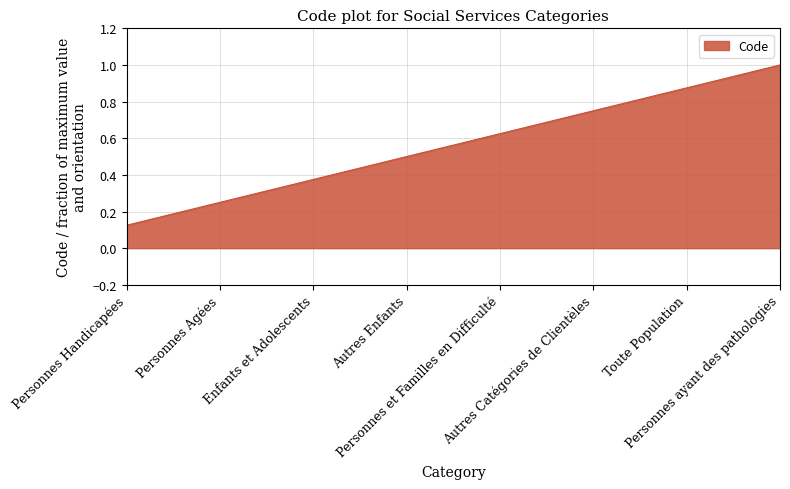

What is the sum of all values?

4.5